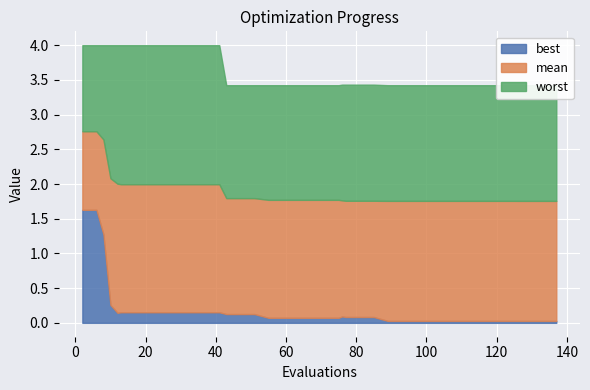

What value does the mean series have at 117?

1.8